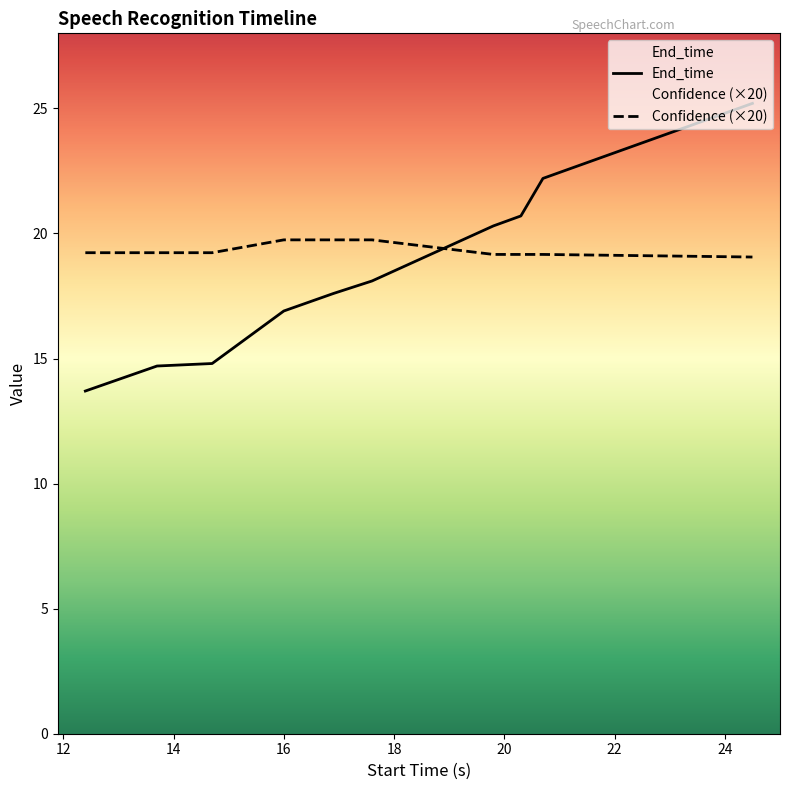

Where does the End_time series first go above 18?

17.6